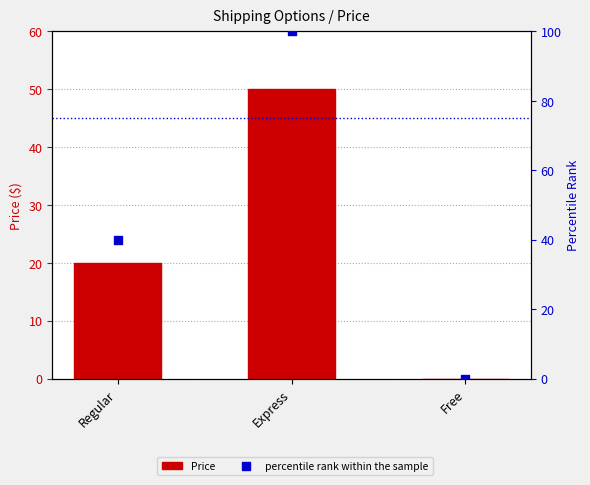

Which series reaches the maximum Y coordinate?

percentile rank within the sample